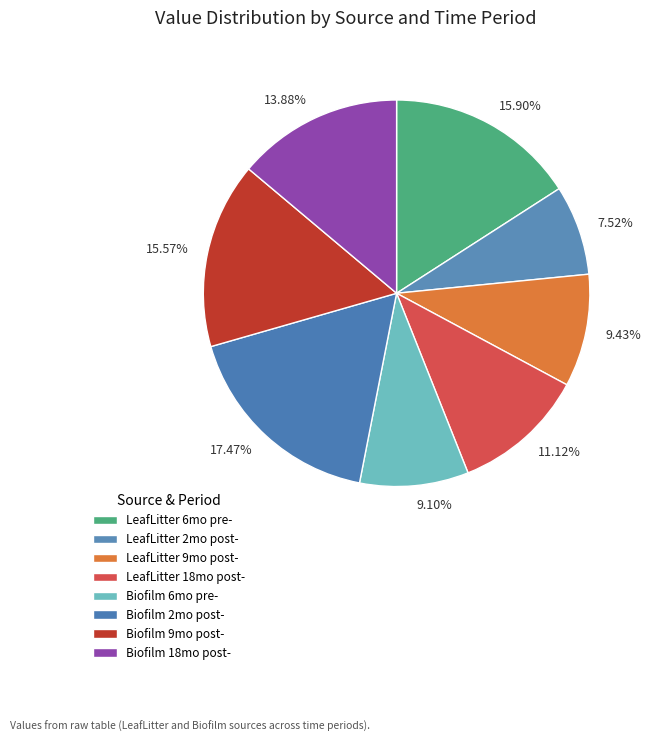

True or false: Biofilm 6mo pre- accounts for 23% of the total.

False